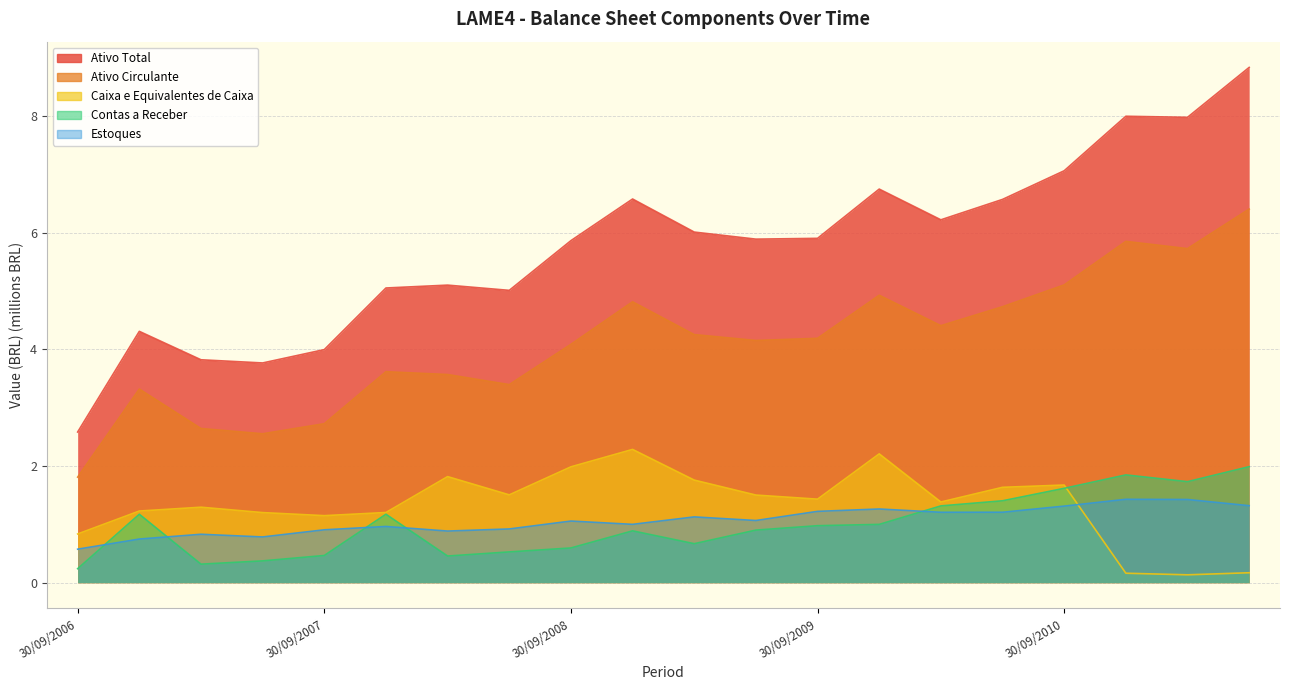

Which label corresponds to the largest value in the chart?

30/06/2011